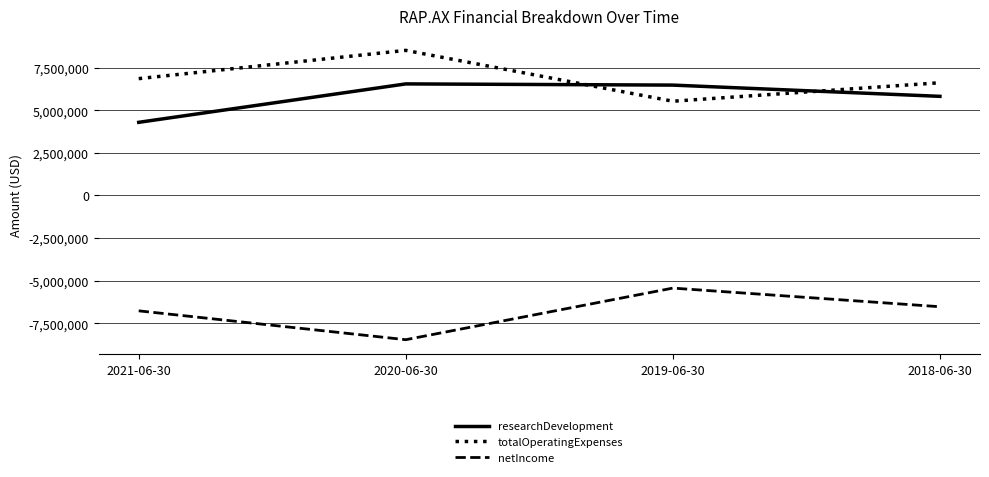

What is the difference between the maximum and minimum values in the researchDevelopment series?

2256462